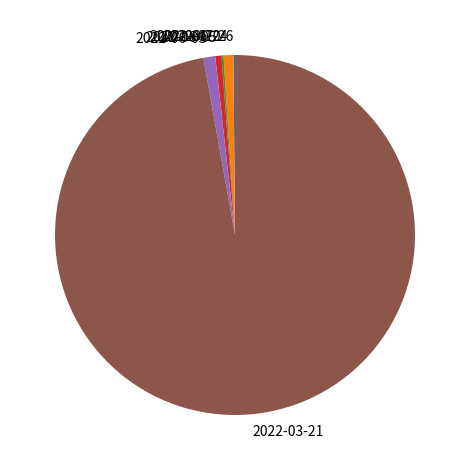

Which has a higher value, 2022-03-21 or 2022-06-05?

2022-03-21